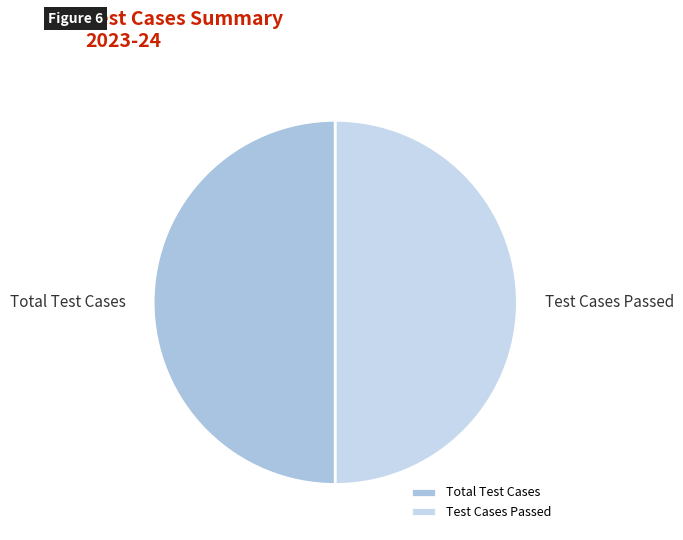

Is the sum of Total Test Cases and Test Cases Passed greater than half?

Yes